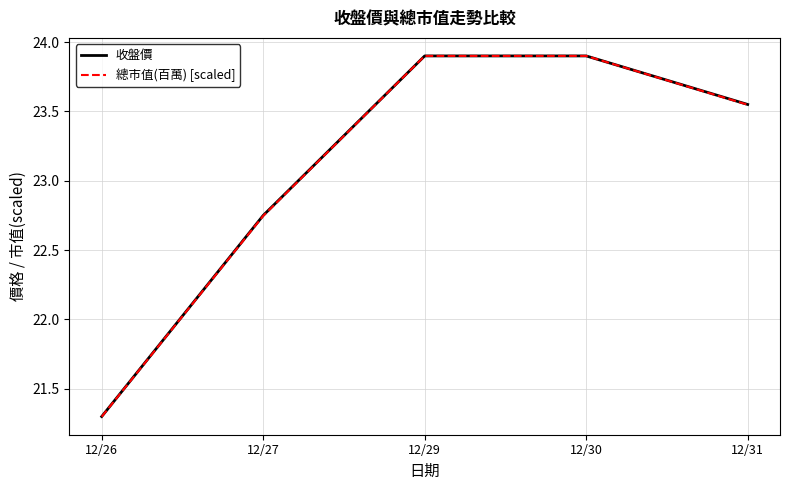

How many series are shown in this chart?

2